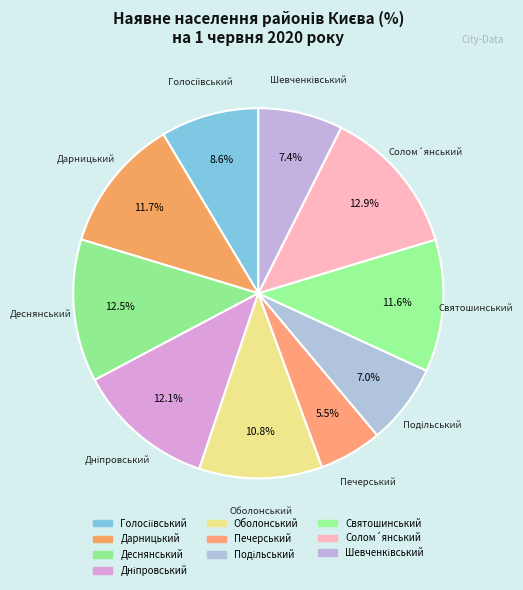

Approximately how many times larger is the value at Подільський compared to Печерський?

1.3